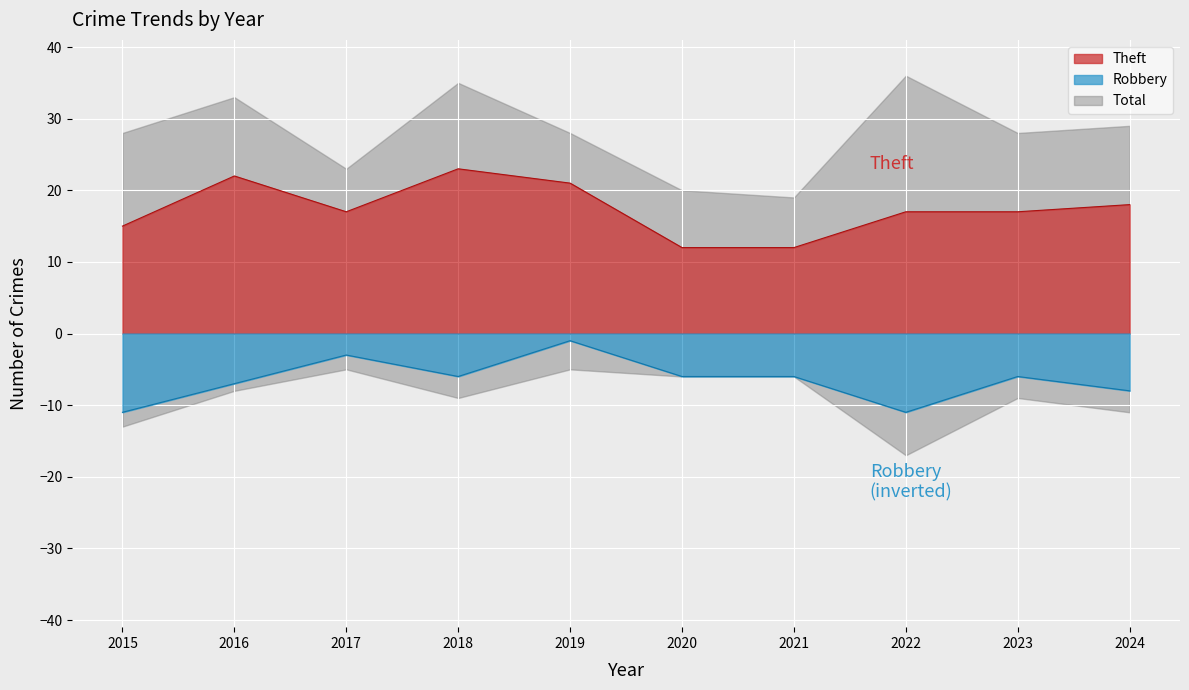

True or false: Theft and Robbery intersect in this chart.

False